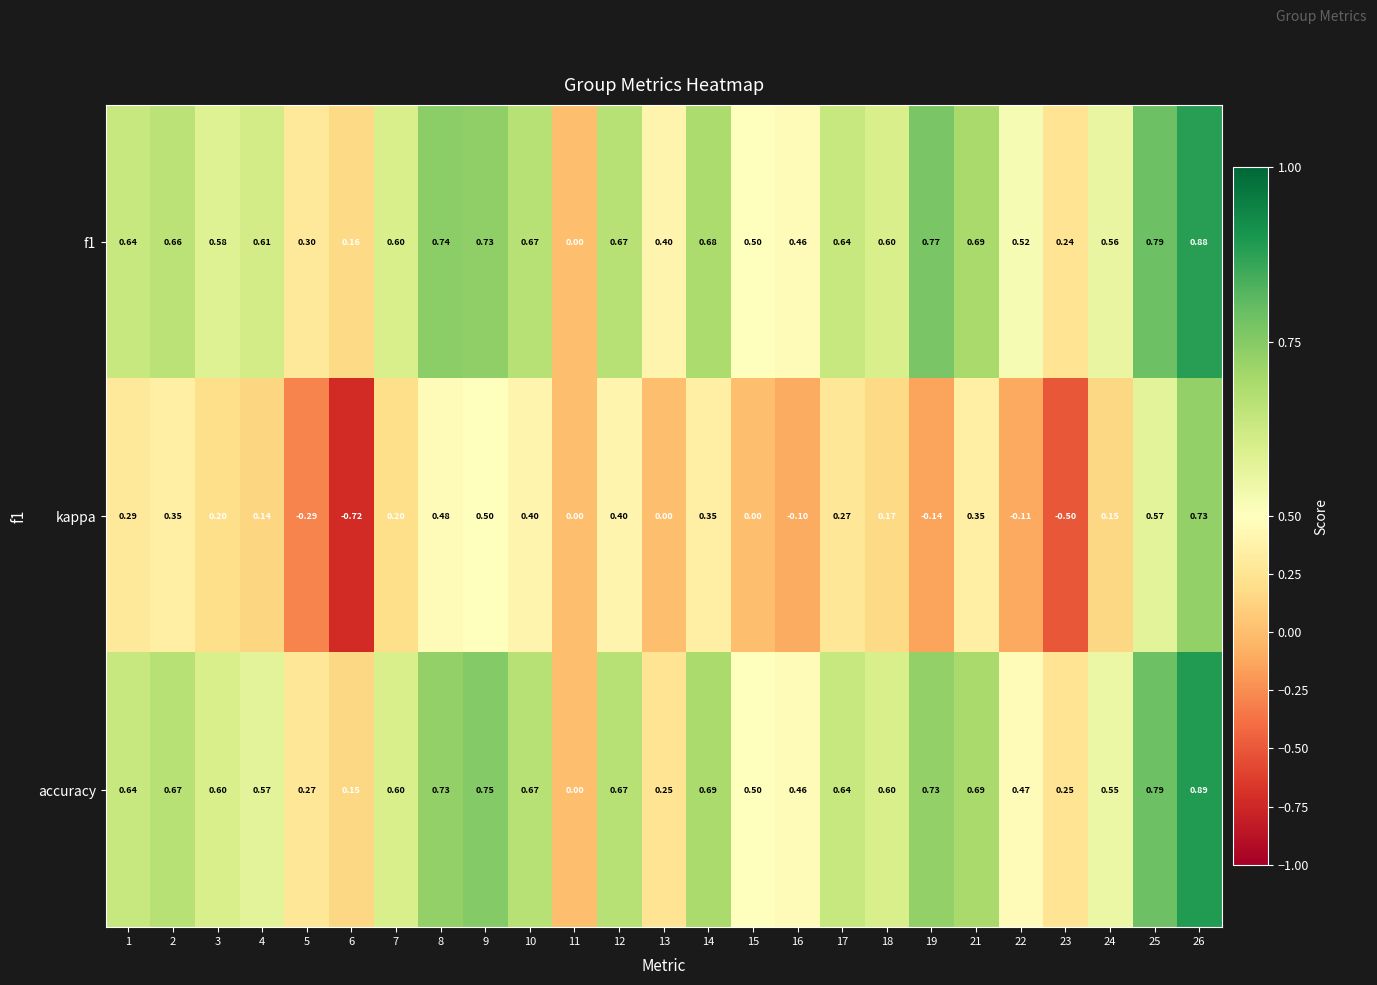

Between 6 and 18, which series saw the biggest shift?

kappa